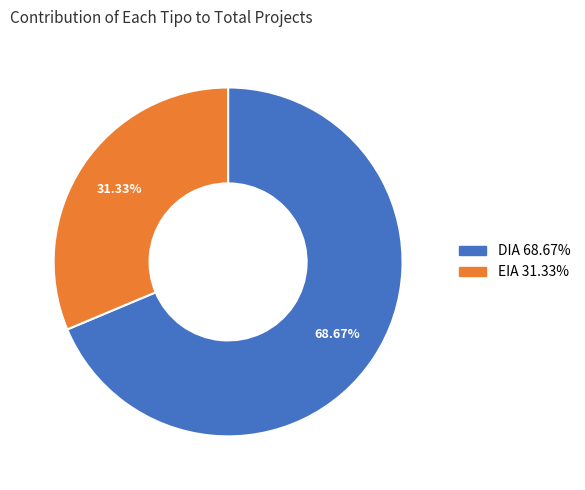

Does any single category account for the majority?

Yes